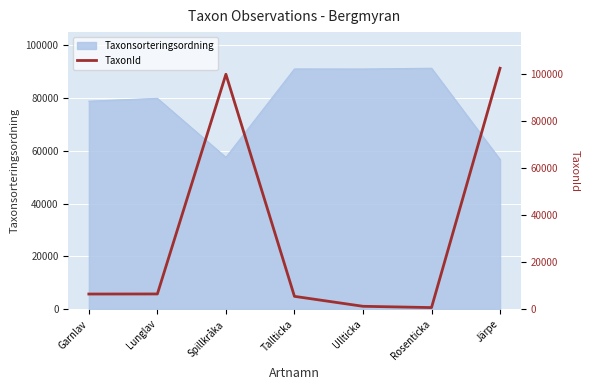

True or false: Taxonsorteringsordning has a value of 57529 at Spillkråka.

True